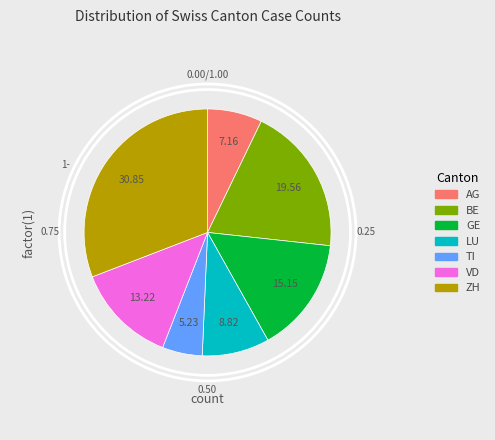

Which slice is the largest?

ZH